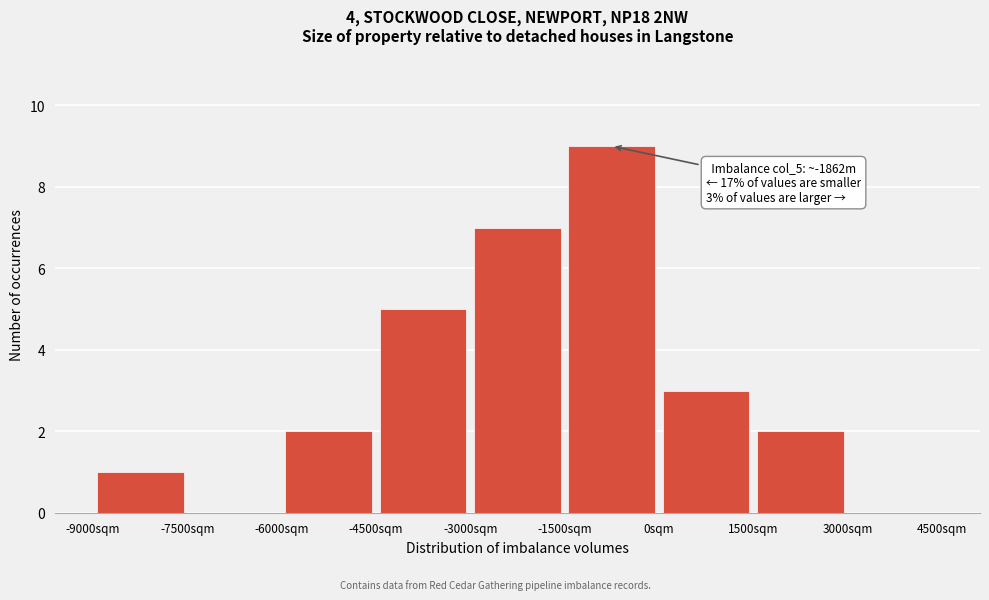

Which range on the x-axis has the tallest bar?

-1500 to 0